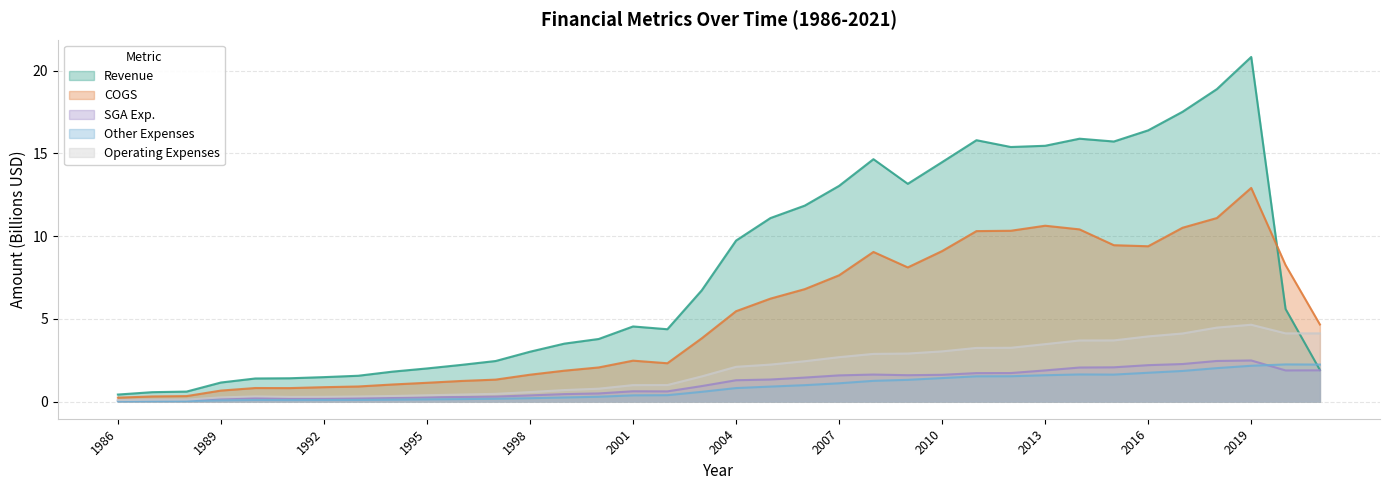

Reading left to right, transcribe all the data shown in this chart.

Revenue: 0.4	0.6	0.6	1.1	1.4	1.4	1.5	1.6	1.8	2.0	2.2	2.4	3.0	3.5	3.8	4.5	4.4	6.7	9.7	11.1	11.8	13.0	14.6	13.2	14.5	15.8	15.4	15.5	15.9	15.7	16.4	17.5	18.9	20.8	5.6	1.9
COGS: 0.2	0.3	0.3	0.7	0.8	0.8	0.9	0.9	1.0	1.1	1.2	1.3	1.6	1.9	2.1	2.5	2.3	3.8	5.5	6.2	6.8	7.6	9.0	8.1	9.1	10.3	10.3	10.6	10.4	9.4	9.4	10.5	11.1	12.9	8.2	4.7
SGA Exp.: 0.1	0.1	0.1	0.2	0.2	0.2	0.2	0.2	0.2	0.2	0.3	0.3	0.4	0.4	0.5	0.6	0.6	0.9	1.3	1.3	1.4	1.6	1.6	1.6	1.6	1.7	1.7	1.9	2.1	2.1	2.2	2.3	2.5	2.5	1.9	1.9
Other Expenses: 0.0	0.0	0.0	0.1	0.1	0.1	0.1	0.1	0.1	0.1	0.1	0.2	0.2	0.2	0.3	0.4	0.4	0.6	0.8	0.9	1.0	1.1	1.2	1.3	1.4	1.5	1.5	1.6	1.6	1.6	1.7	1.8	2.0	2.2	2.2	2.2
Operating Expenses: 0.1	0.1	0.1	0.2	0.3	0.3	0.3	0.3	0.3	0.4	0.4	0.5	0.6	0.7	0.8	1.0	1.0	1.5	2.1	2.2	2.4	2.7	2.9	2.9	3.0	3.2	3.2	3.5	3.7	3.7	3.9	4.1	4.5	4.6	4.1	4.1